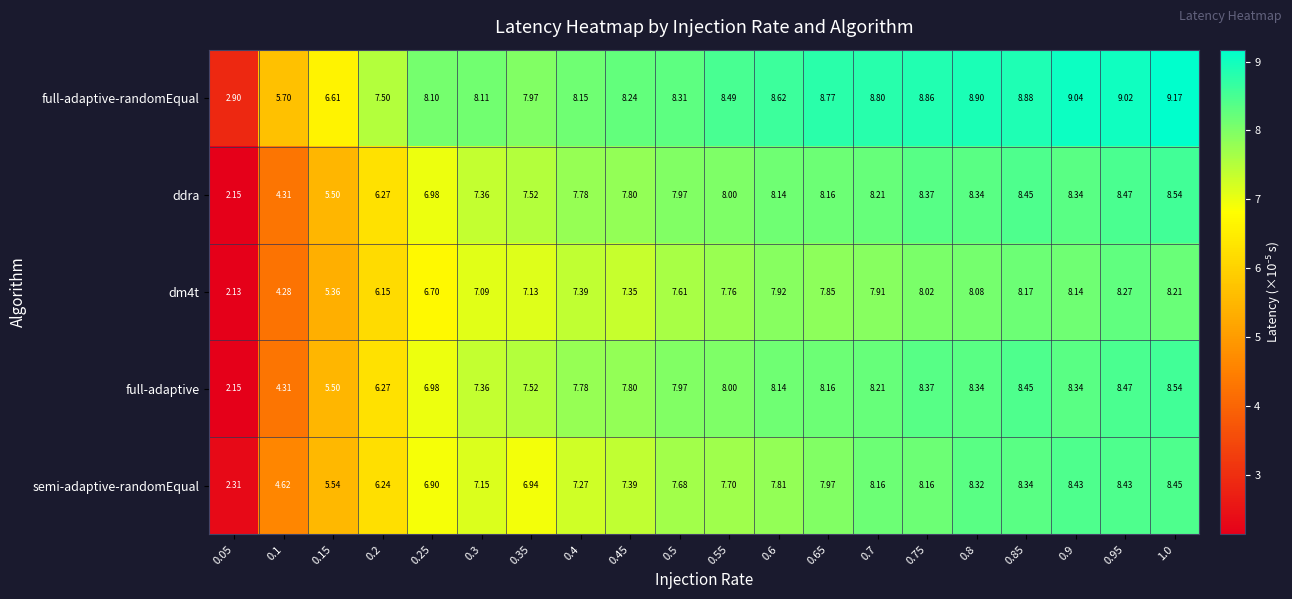

At how many categories does at least one series exceed 6?

18